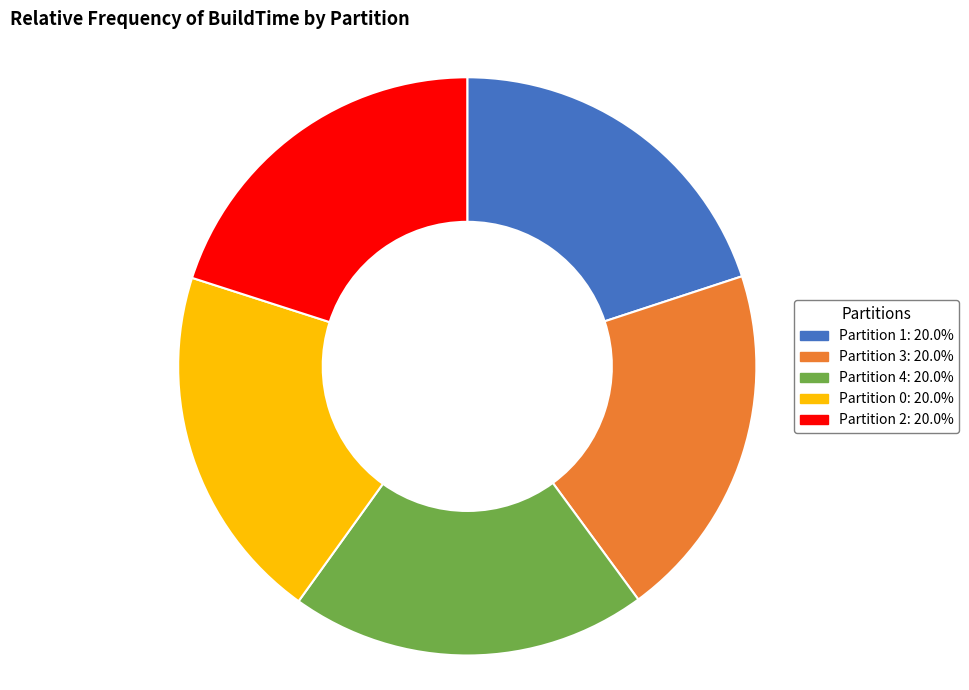

Does Partition 0 represent more than half of the total?

No